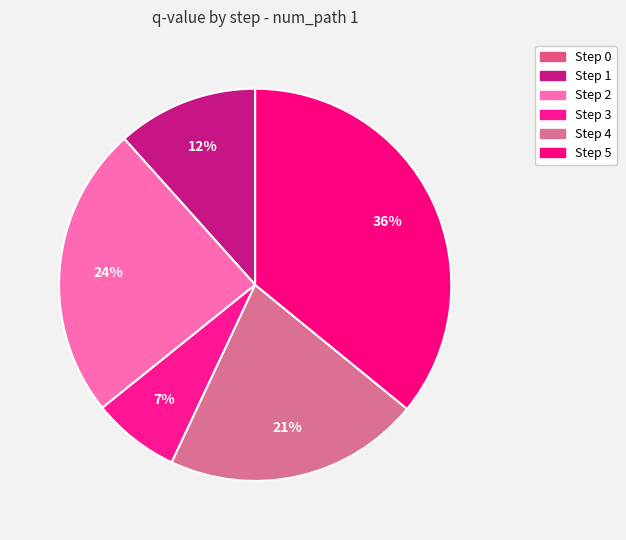

Is there a majority slice in this chart?

No